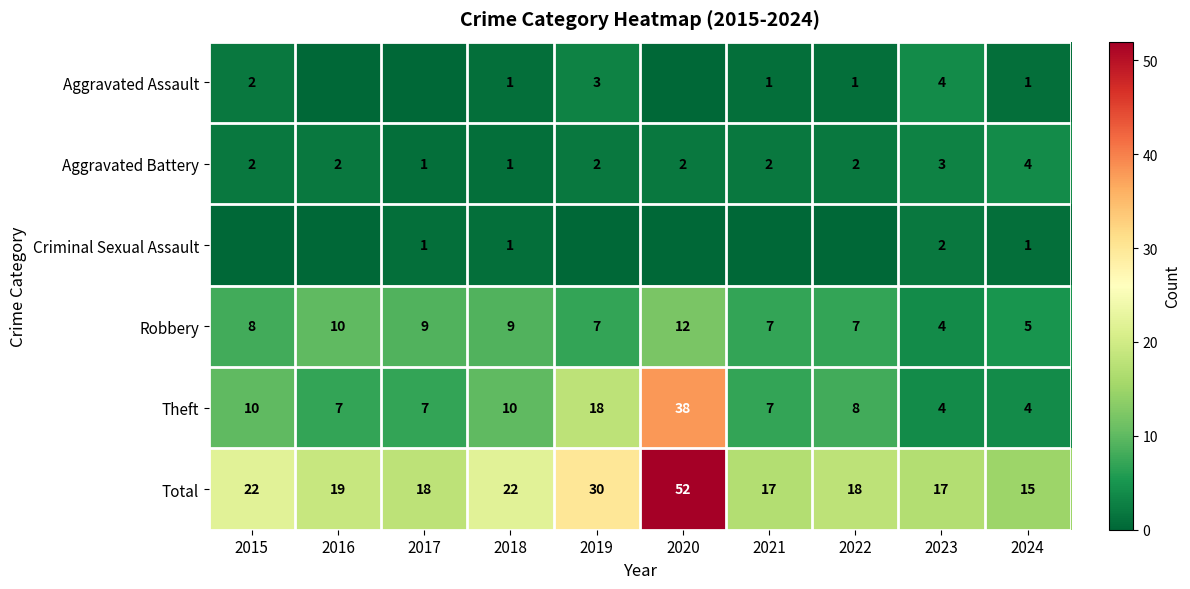

True or false: Theft has a value of 12 at 2016.

False